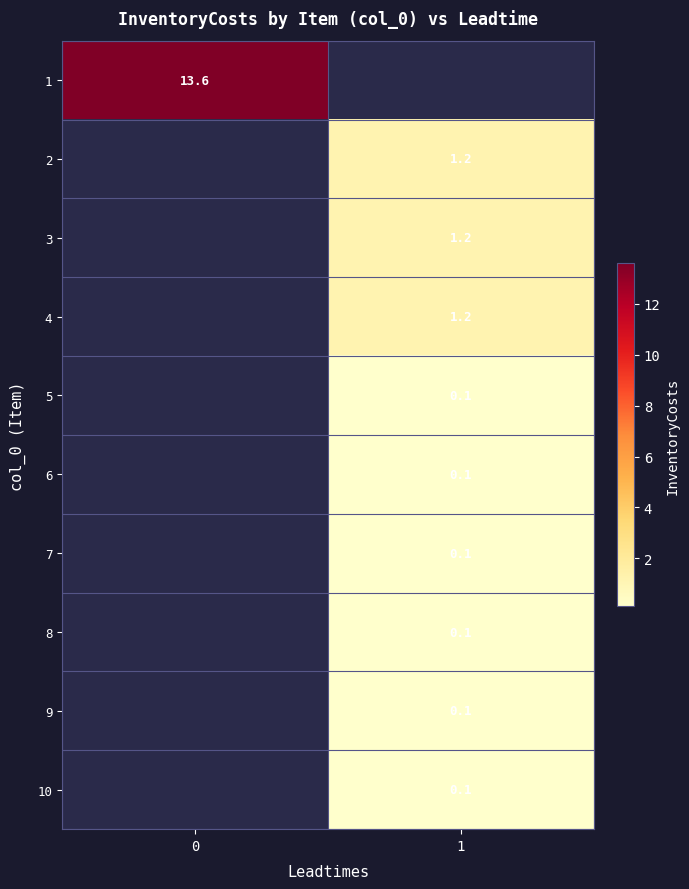

True or false: 4 has a value of 1.7 at 1.

False